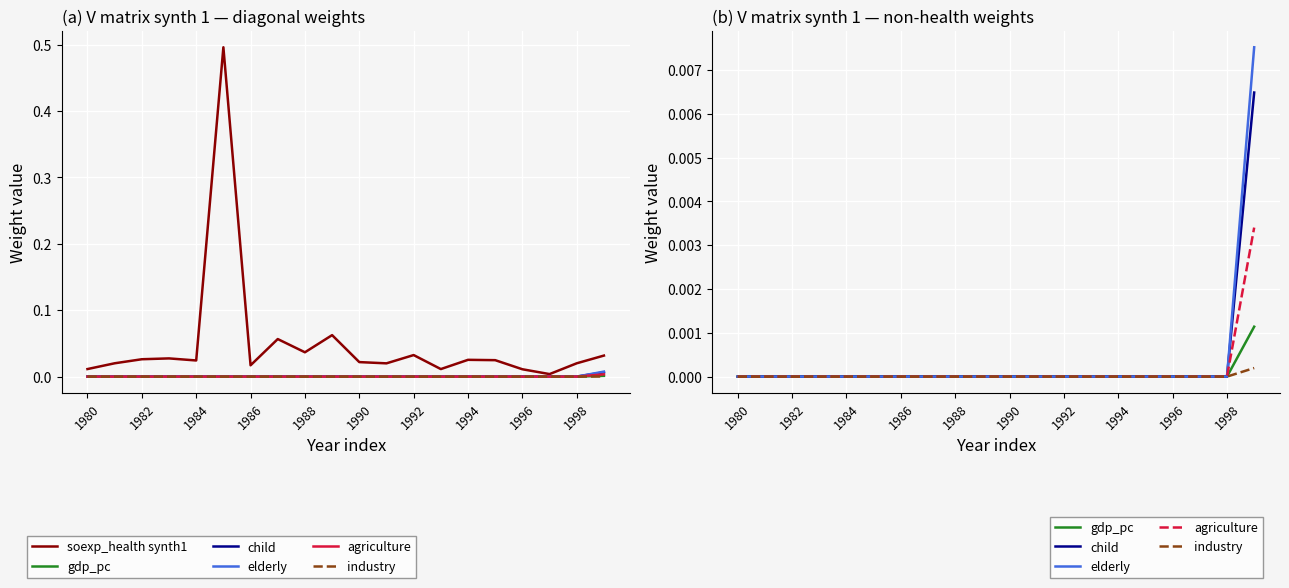

True or false: industry has a value of 0.0 at 11.

True